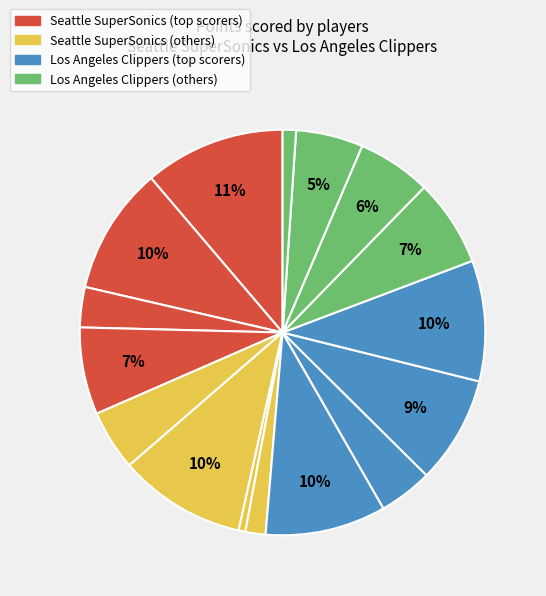

How many slices are in this pie chart?

16